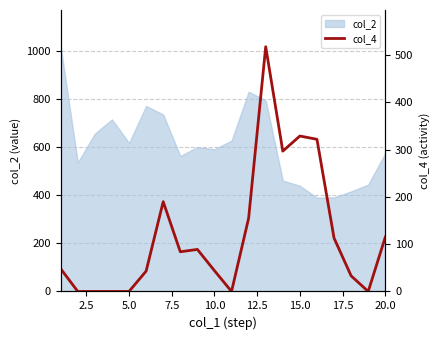

How many lines are shown in the chart?

1